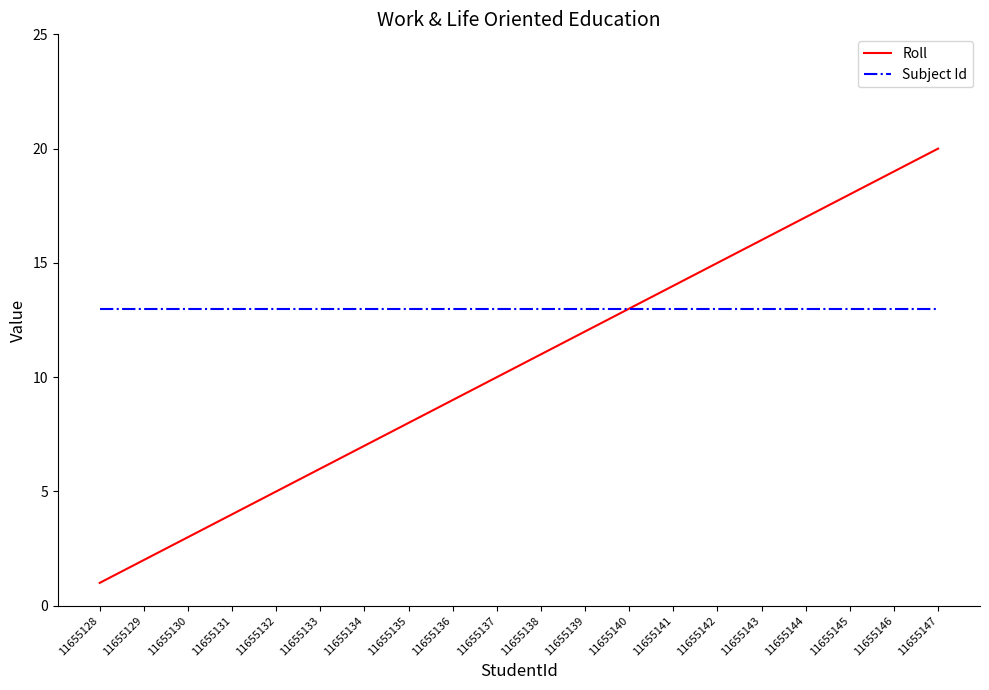

At 11655129, list the series in order from smallest to largest.

Roll, Subject Id